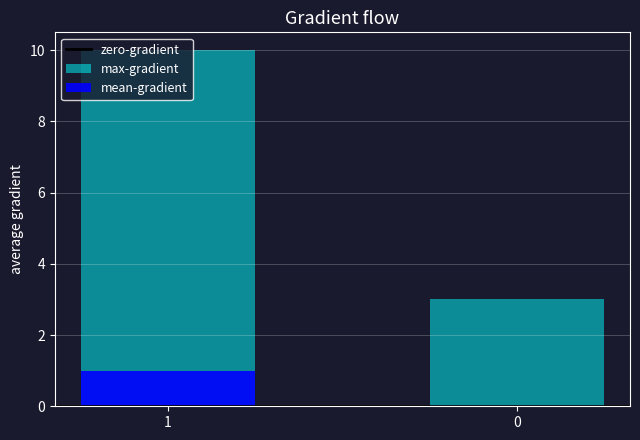

Which series has the largest total across all categories?

max-gradient